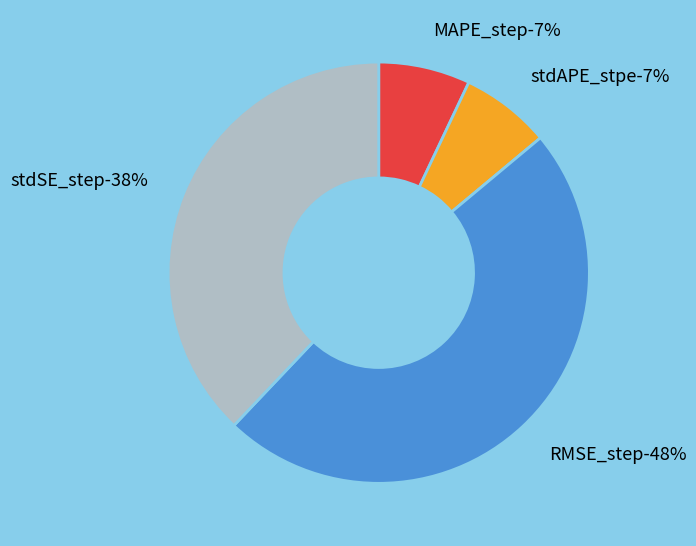

Rank the categories by value from lowest to highest.

stdAPE_stpe, MAPE_step, stdSE_step, RMSE_step